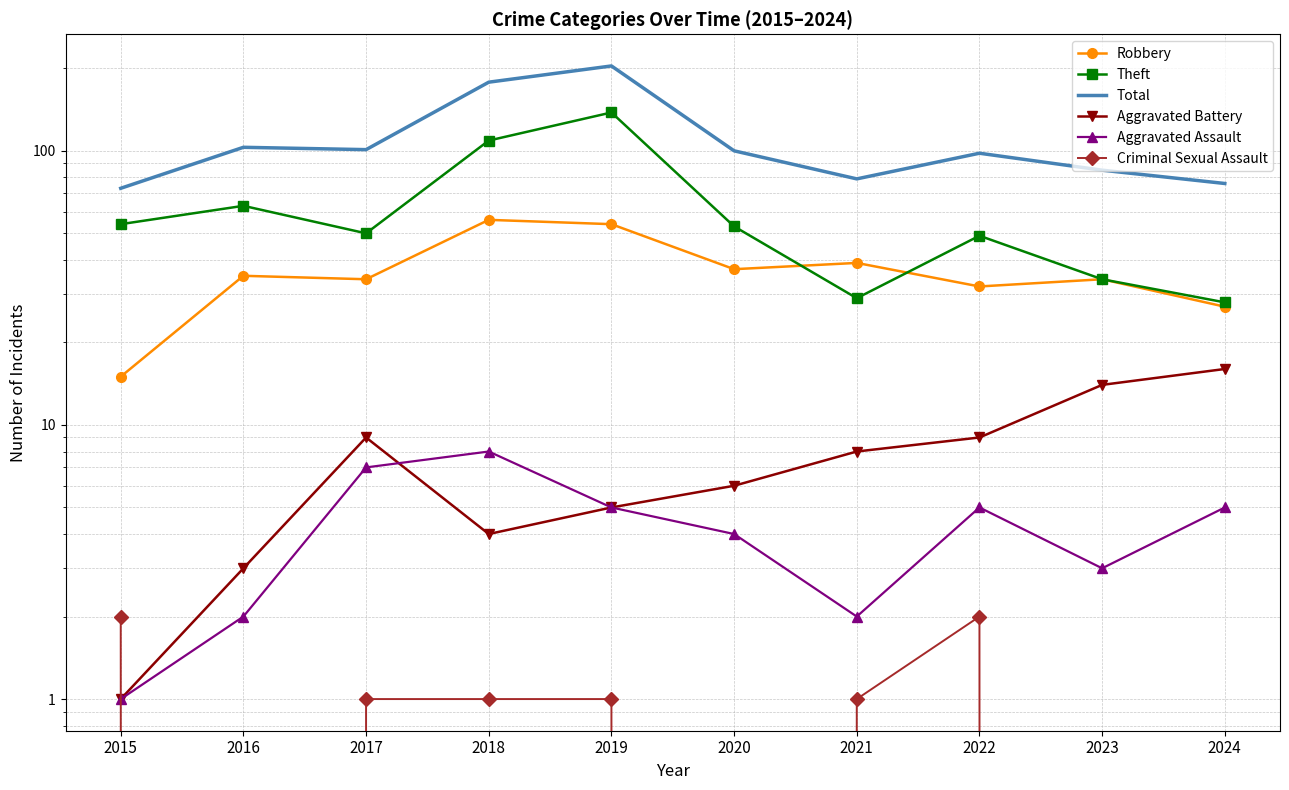

What are all the series names shown in the legend?

Robbery, Theft, Total, Aggravated Battery, Aggravated Assault, Criminal Sexual Assault